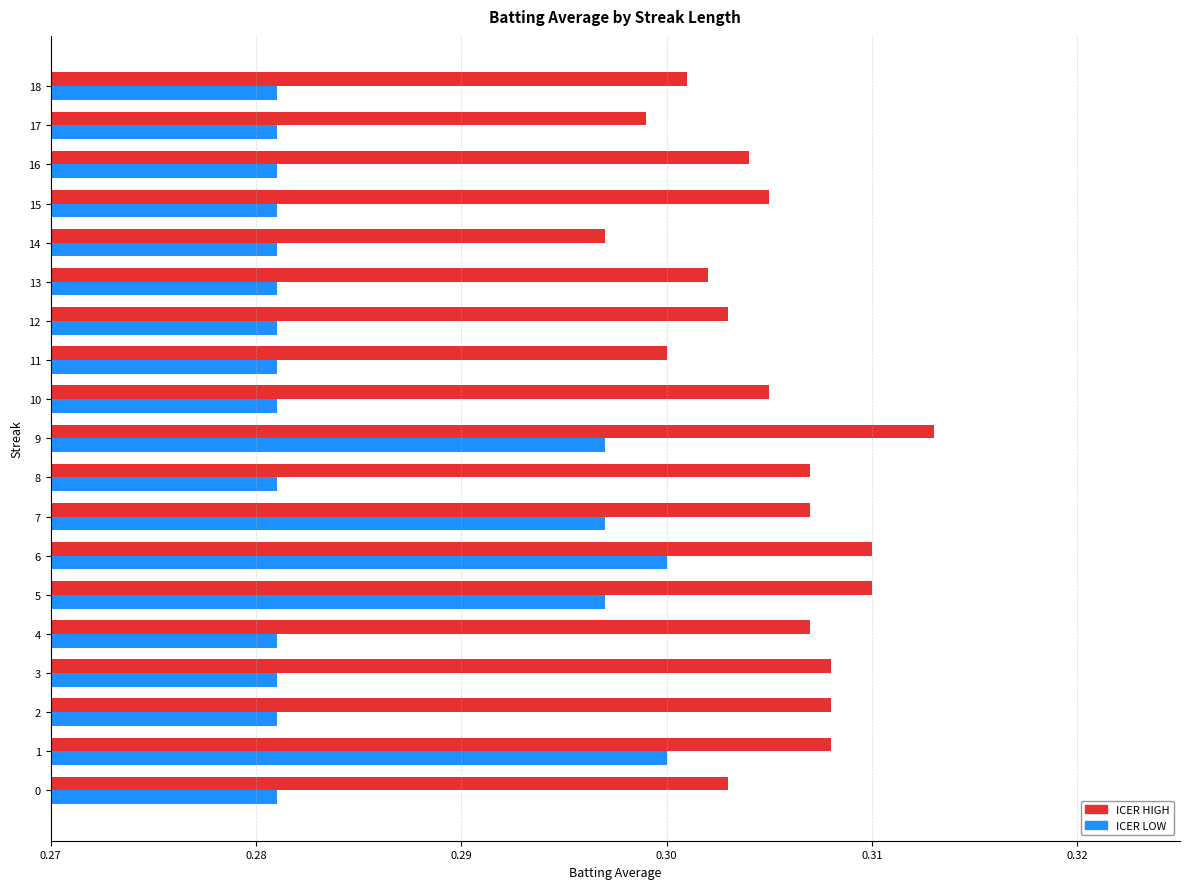

Between 6 and 8, which series saw the biggest shift?

ICER LOW